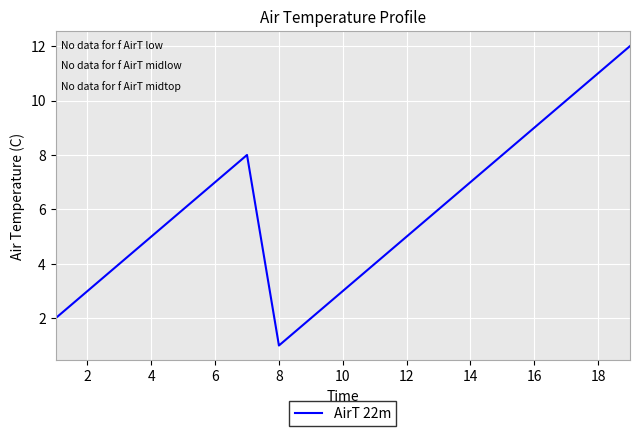

What is the maximum value shown in the chart?

12